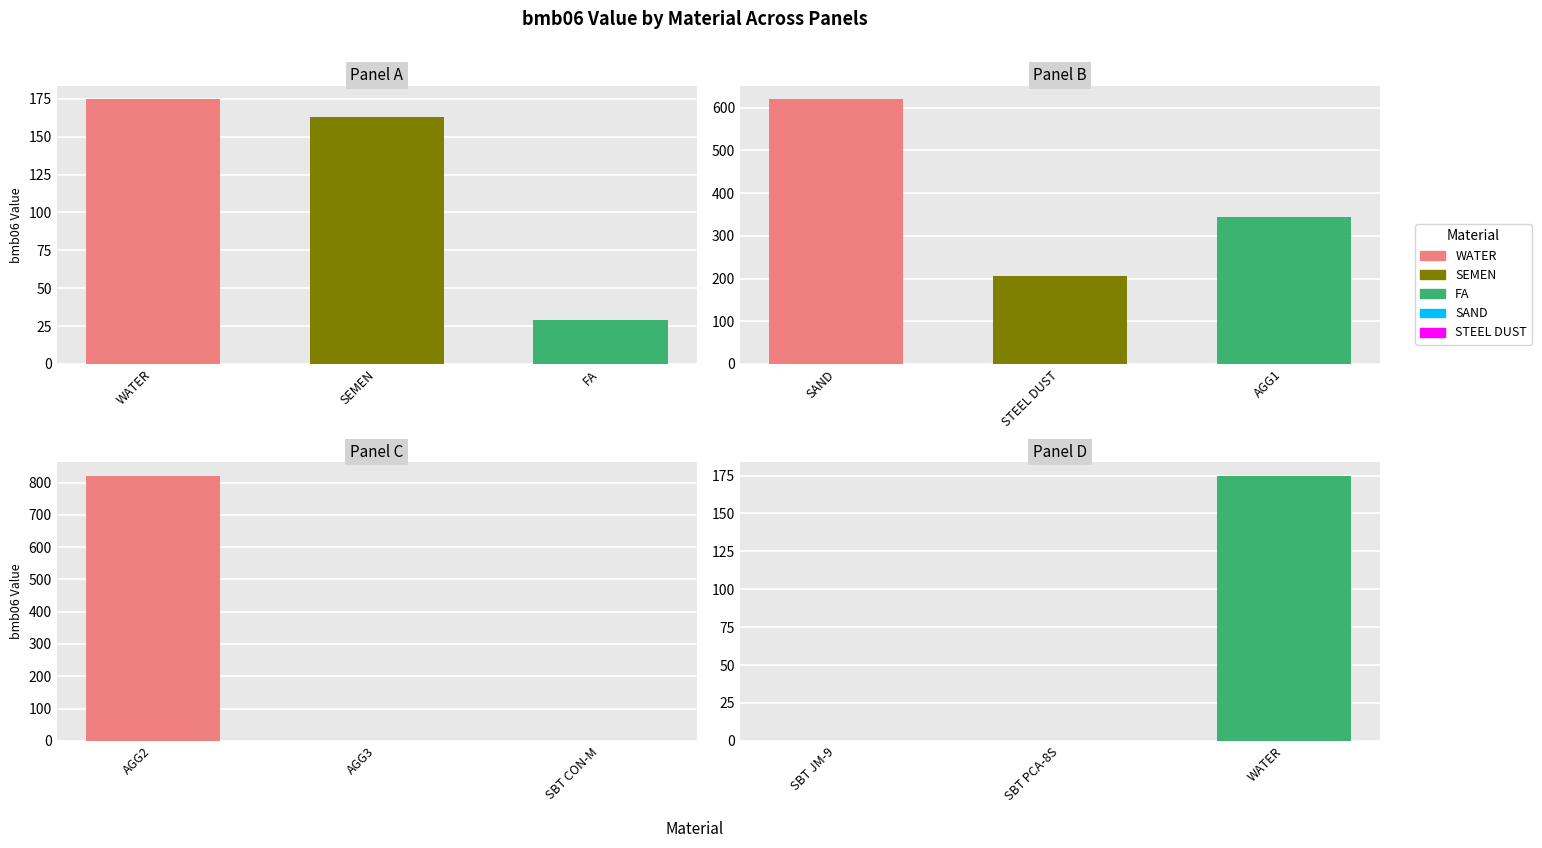

The value of bmb06 at AGG2 is 822.0. True or false?

True